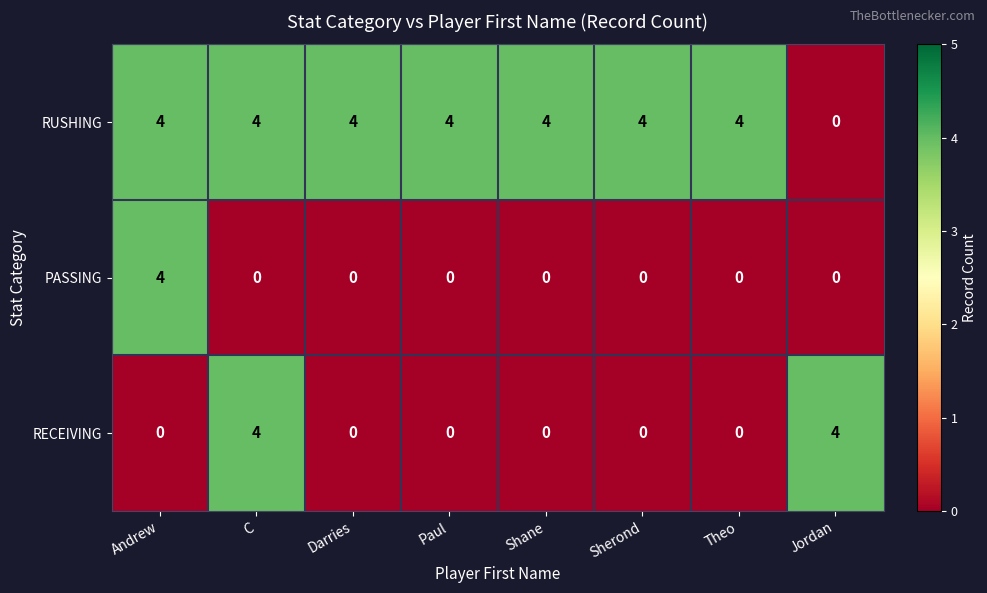

What is the total value across all series at Shane?

4